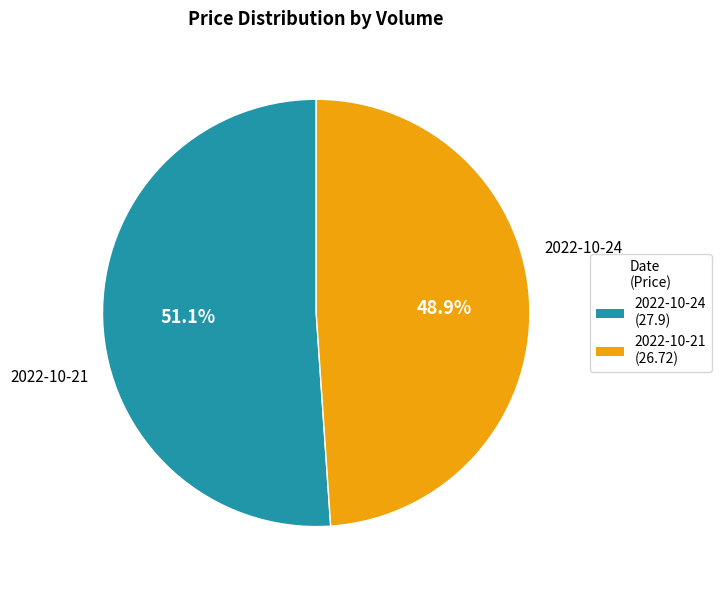

Is there any slice that represents more than half of the pie?

Yes